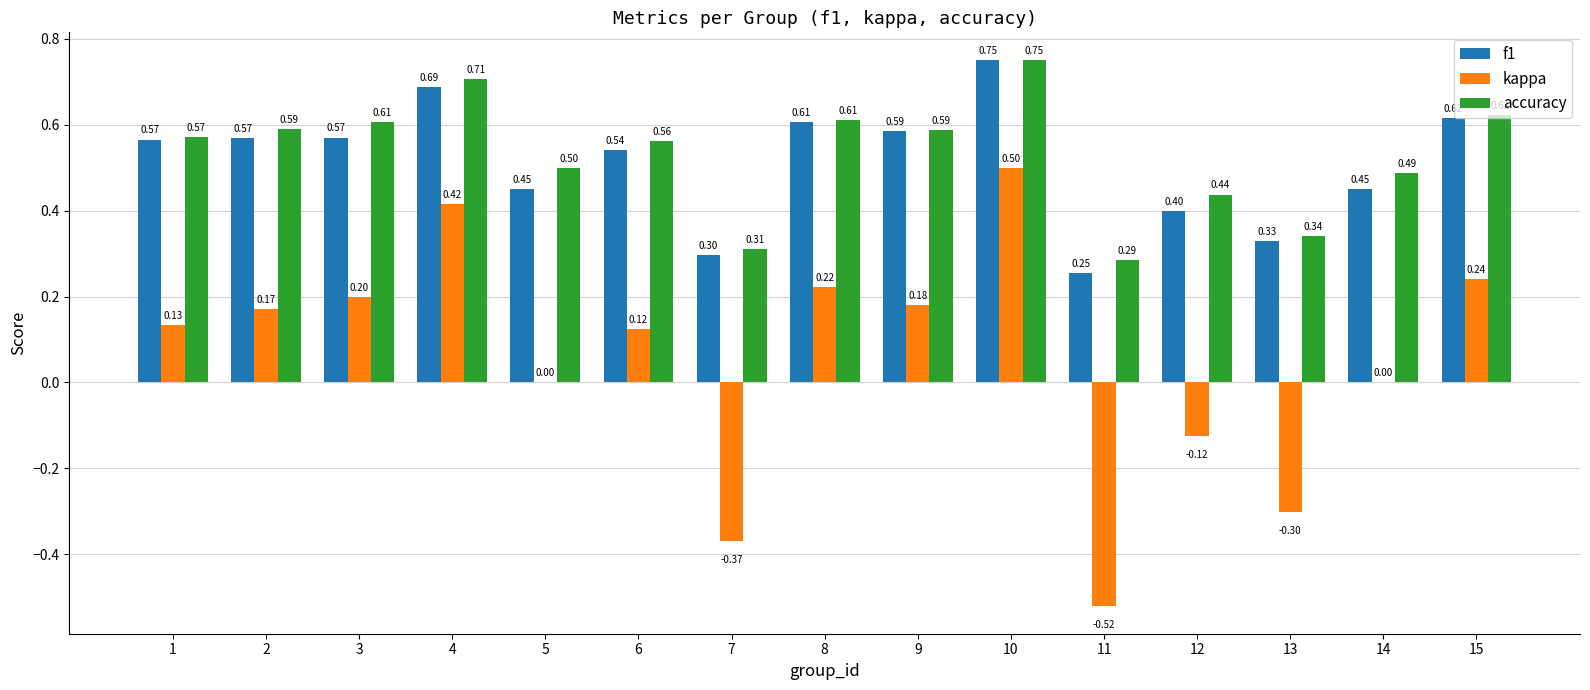

What is the total value across all series at 2?

1.3